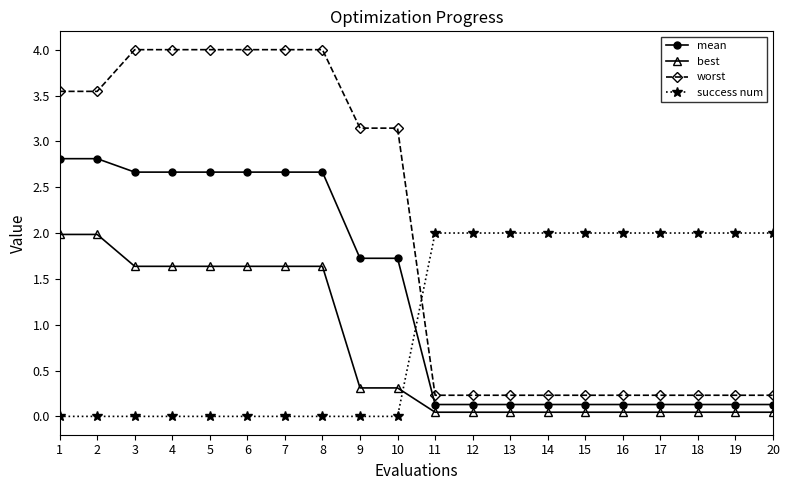

What is the difference between the maximum and minimum values in the worst series?

3.8